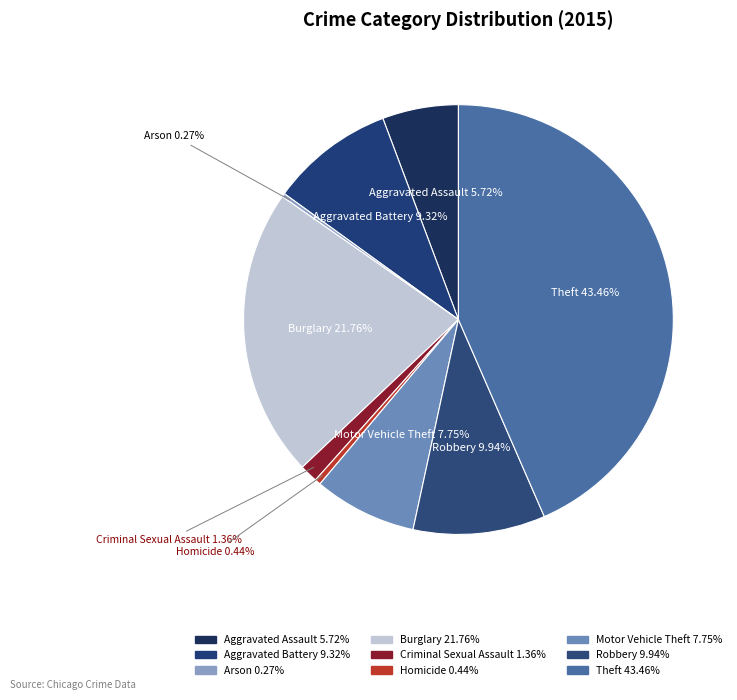

Rank the categories by value from highest to lowest.

Theft, Burglary, Robbery, Aggravated Battery, Motor Vehicle Theft, Aggravated Assault, Criminal Sexual Assault, Homicide, Arson